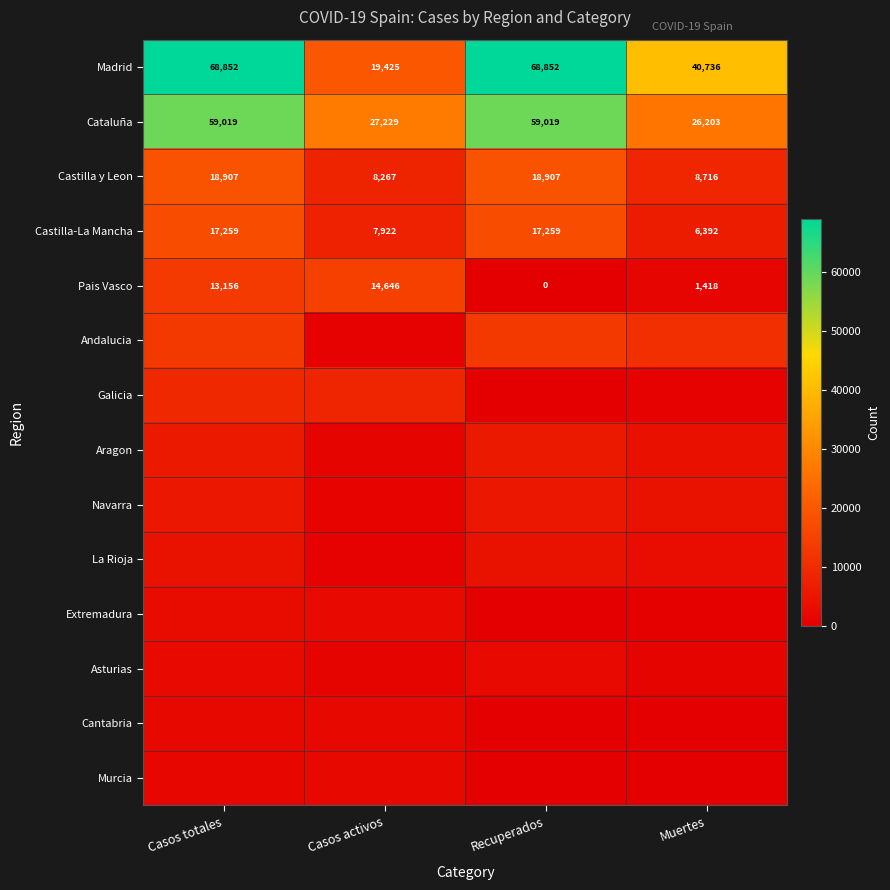

At which category does the chart reach its minimum across all series?

Recuperados